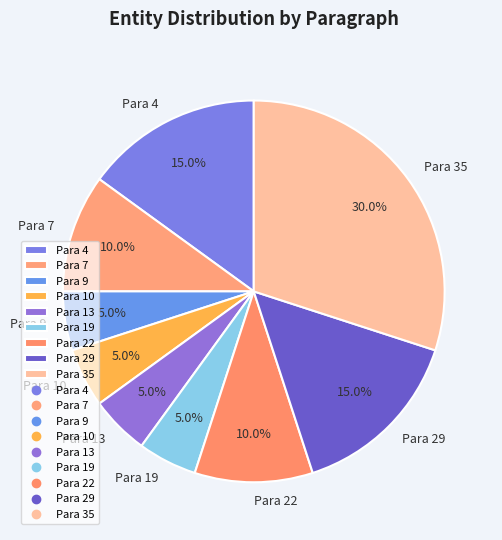

What is the largest slice in the pie chart?

Para 35